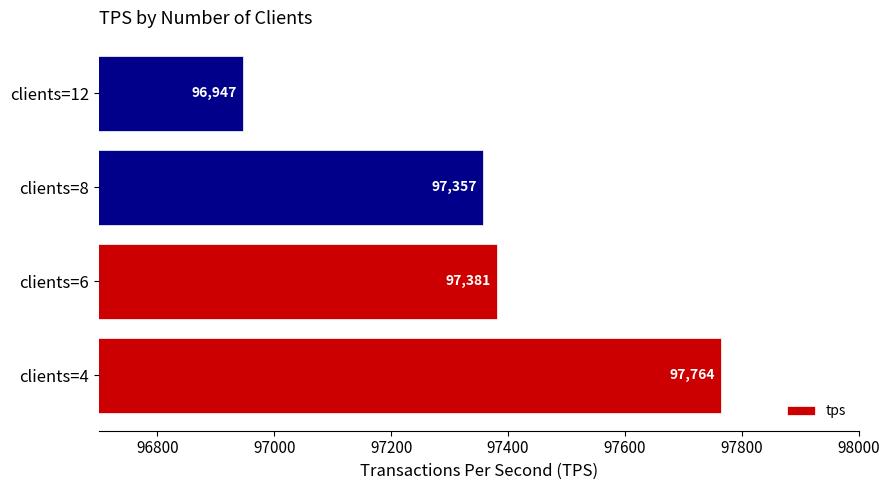

List the labels in order of value, largest first.

clients=4, clients=6, clients=8, clients=12